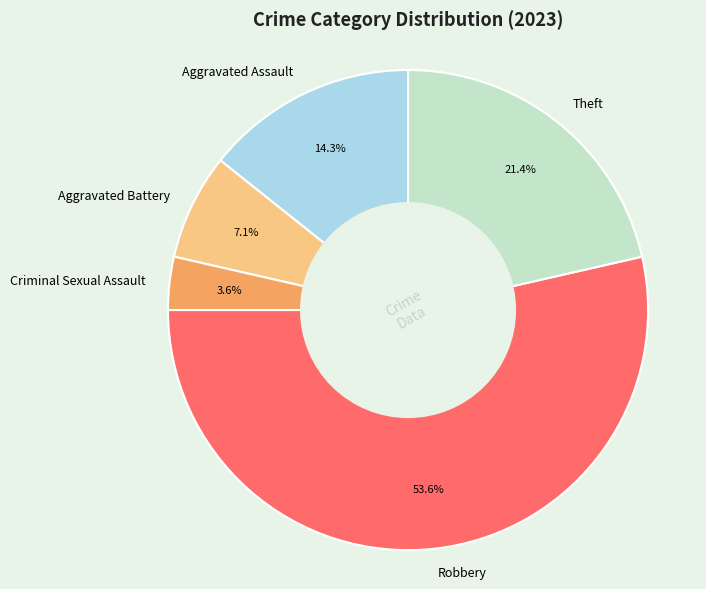

Which category has the smallest portion of the pie?

Criminal Sexual Assault